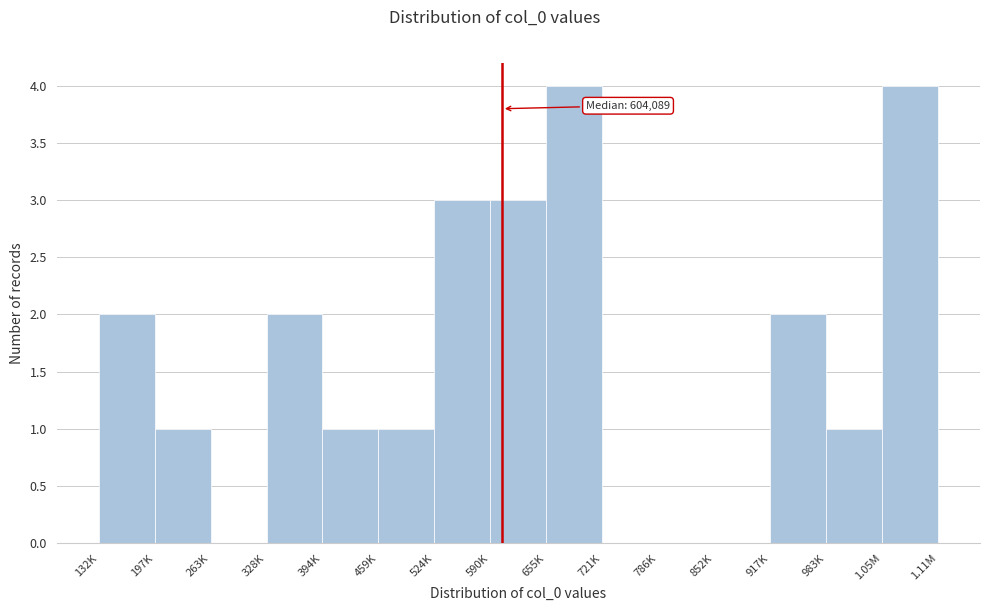

Reading left to right, what are all the values shown in this chart?

132K=2	197K=1	263K=0	328K=2	394K=1	459K=1	524K=3	590K=3	655K=4	721K=0	786K=0	852K=0	917K=2	983K=1	1.05M=4